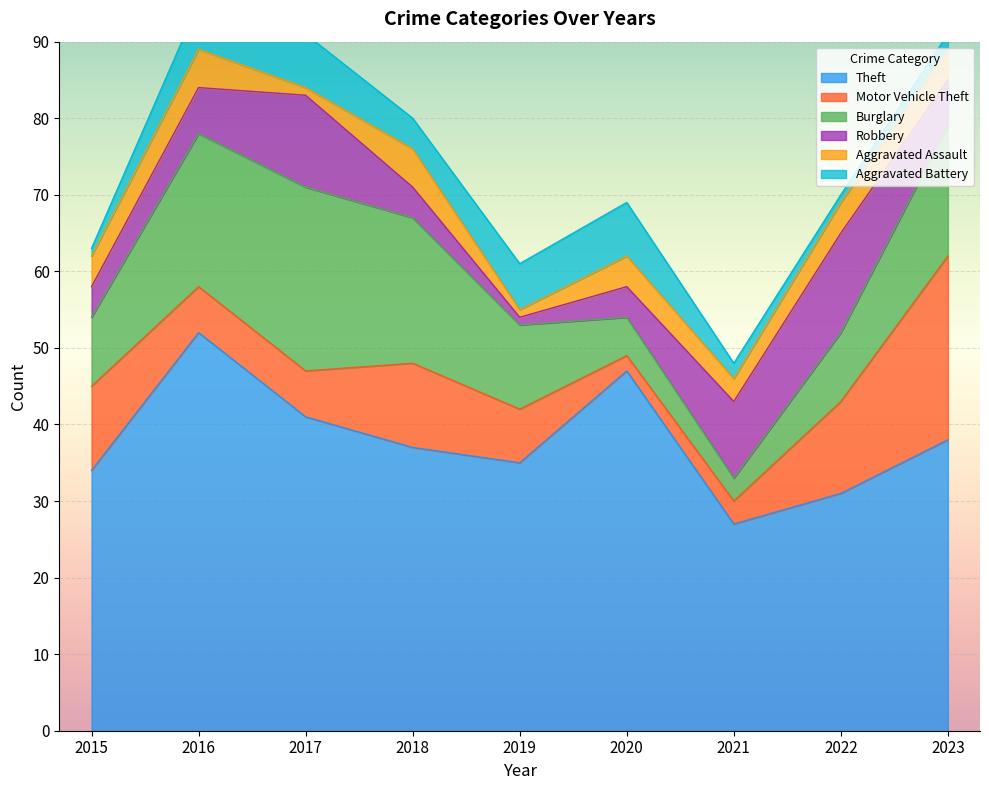

True or false: Robbery has more than 1 points higher than both neighbors.

True